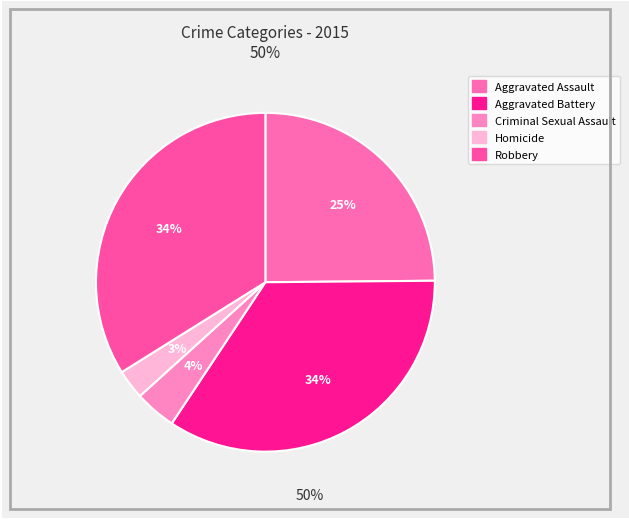

To the nearest percent, what portion does Homicide represent?

3%